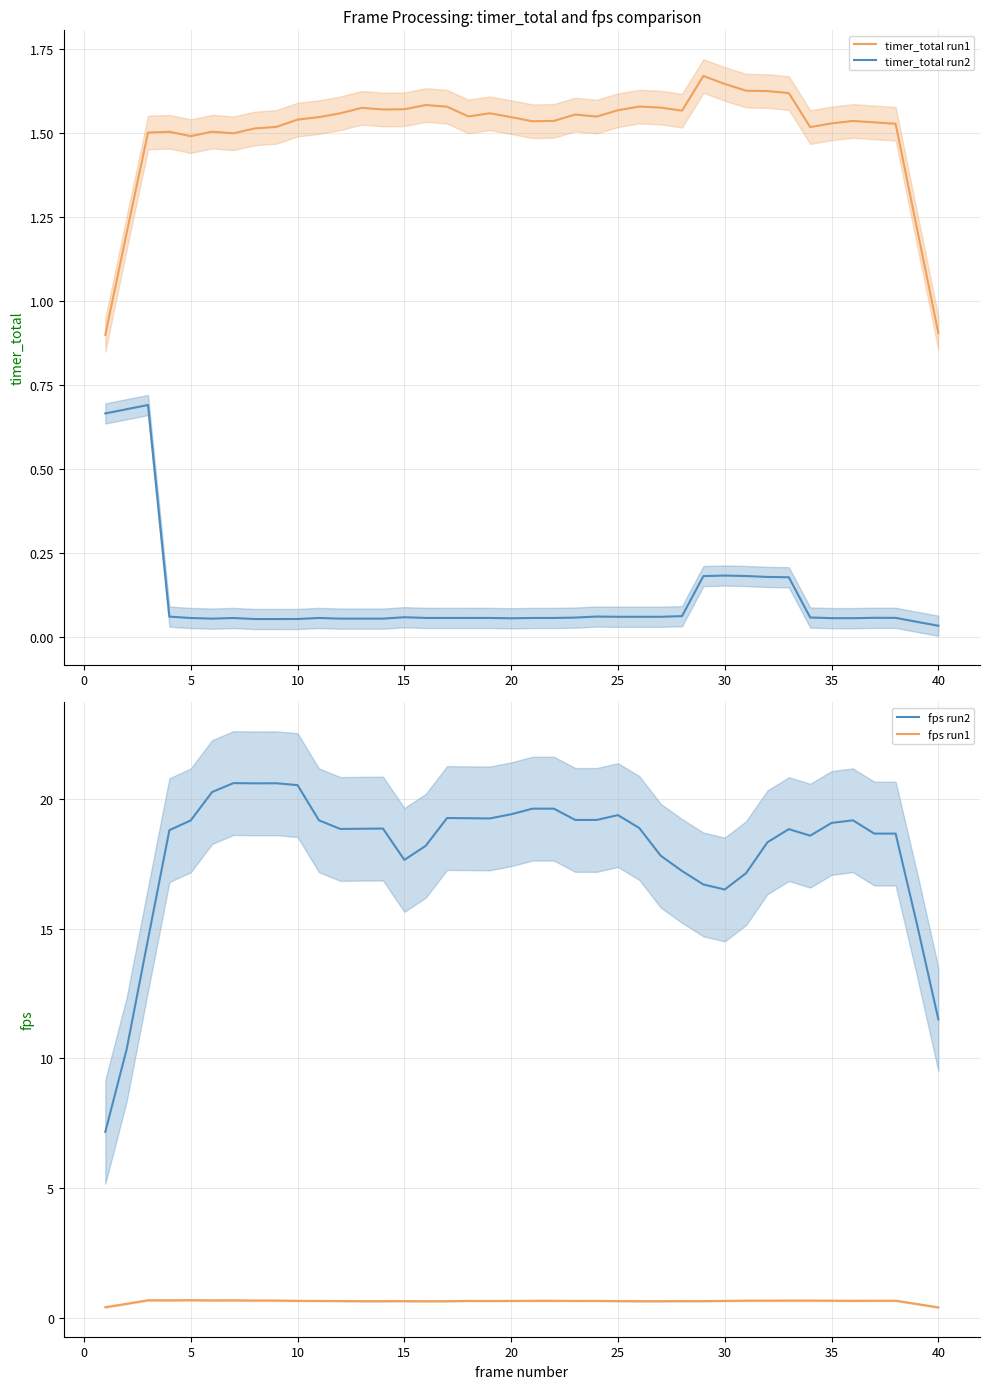

True or false: fps run1 and fps run2 cross at least once.

False